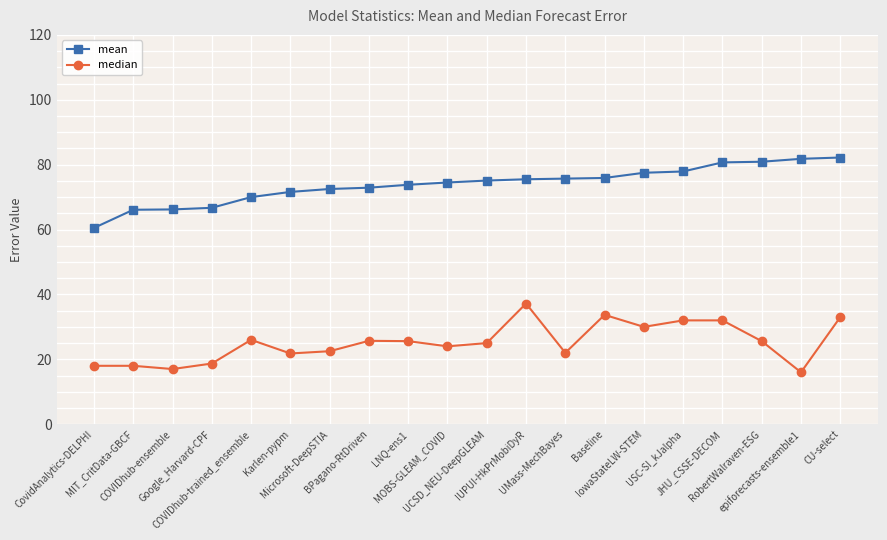

What is the label of the 9th point from the left?

LNQ-ens1